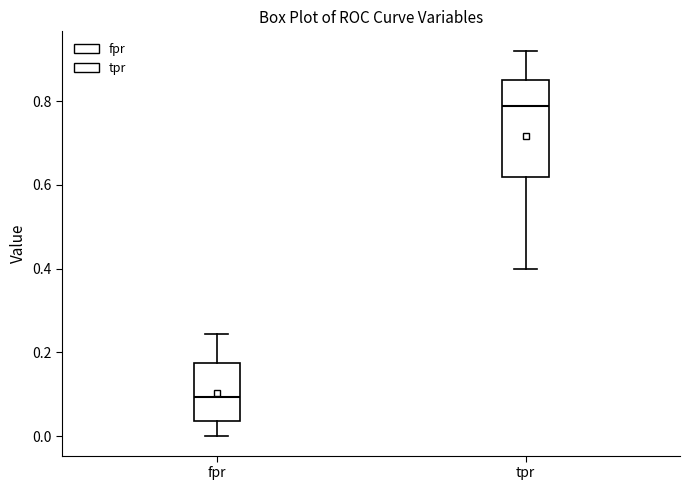

Which box is the tallest, from its lower edge to its upper edge?

tpr